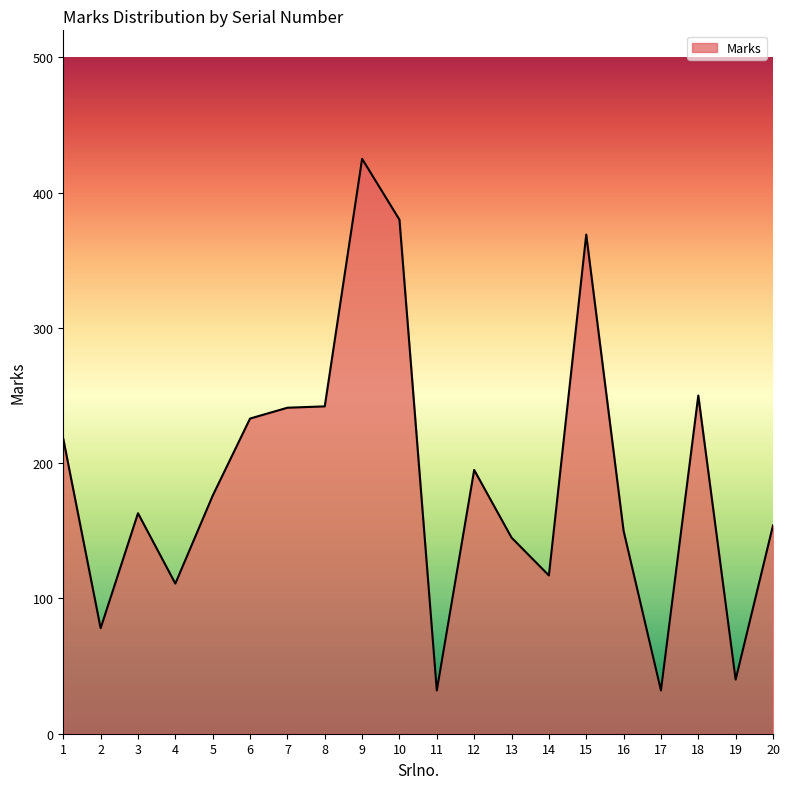

What is the difference between the maximum and minimum values?

393